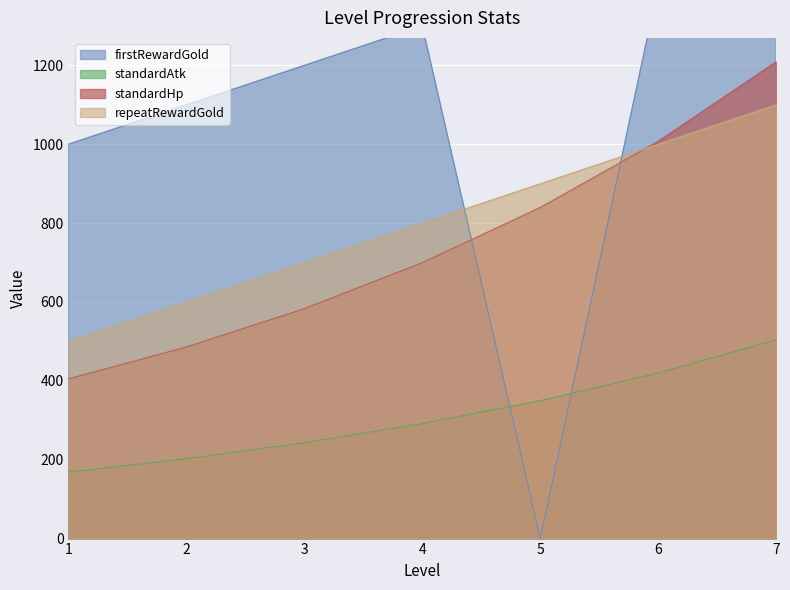

At which label does standardAtk reach its peak?

7